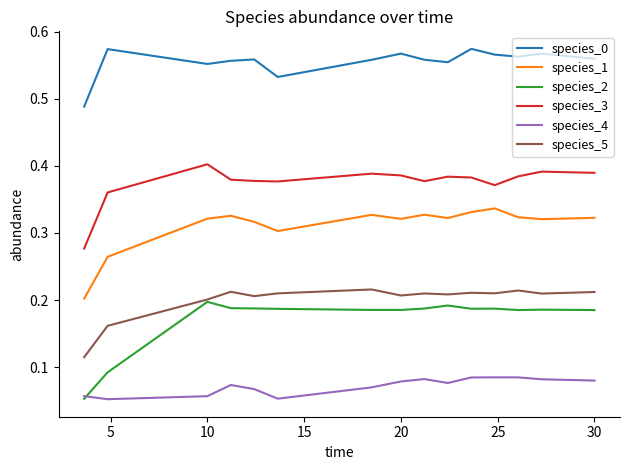

True or false: species_0 and species_5 cross at least once.

False